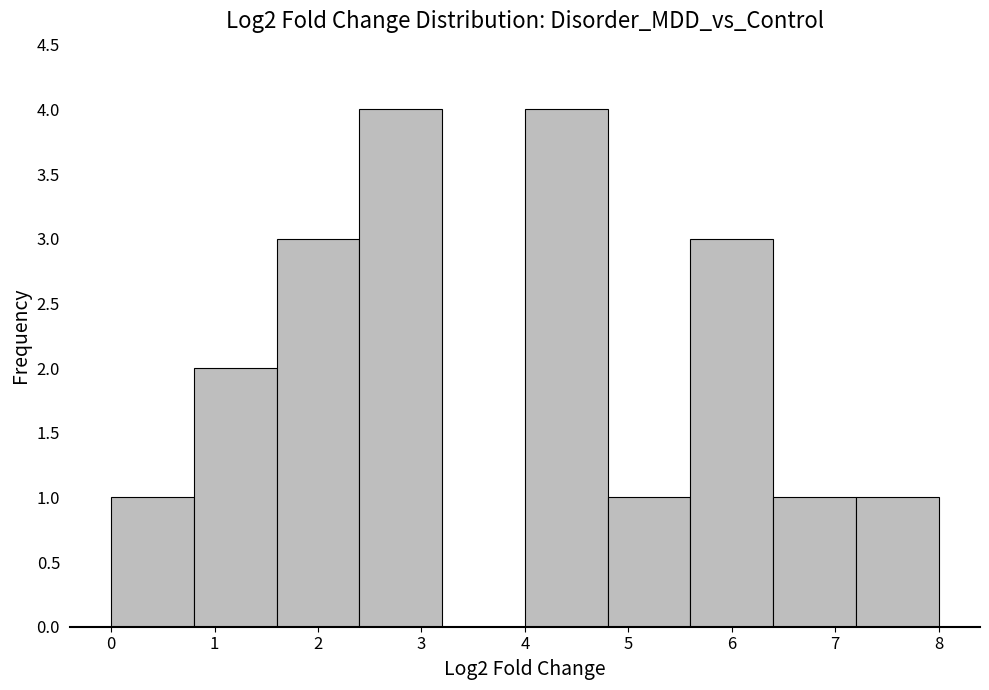

Reading left to right, transcribe this chart: for each bar, give the range it covers on the x-axis and its height. The values are not printed on the chart, so give them approximately, as read against the axis.

0.0 to 0.8: 1
0.8 to 1.6: 2
1.6 to 2.4: 3
2.4 to 3.2: 4
3.2 to 4.0: 0
4.0 to 4.8: 4
4.8 to 5.6: 1
5.6 to 6.4: 3
6.4 to 7.2: 1
7.2 to 8.0: 1